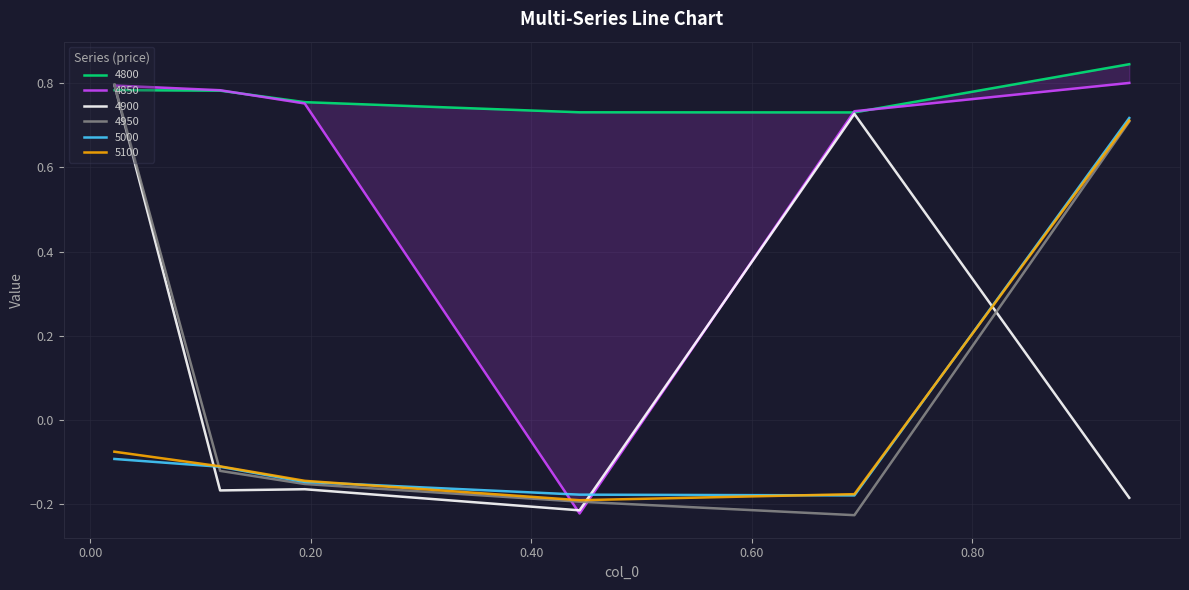

How many interior local valleys does the 4900 series have?

2